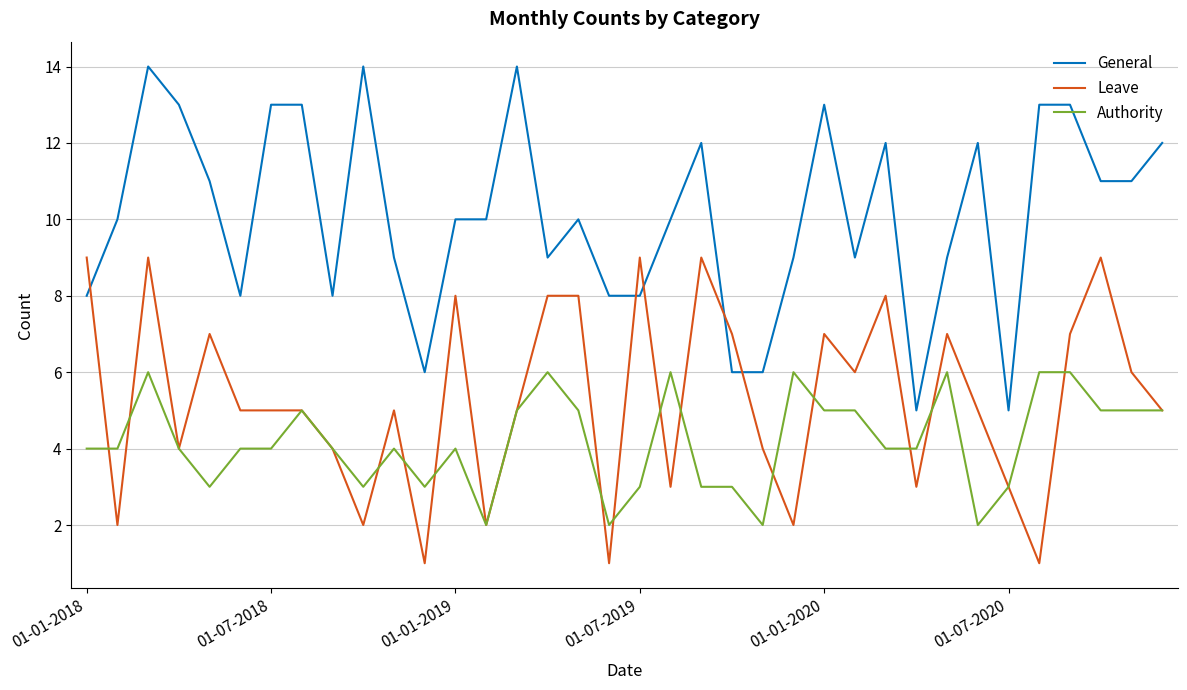

True or false: Leave and General cross at least once.

True